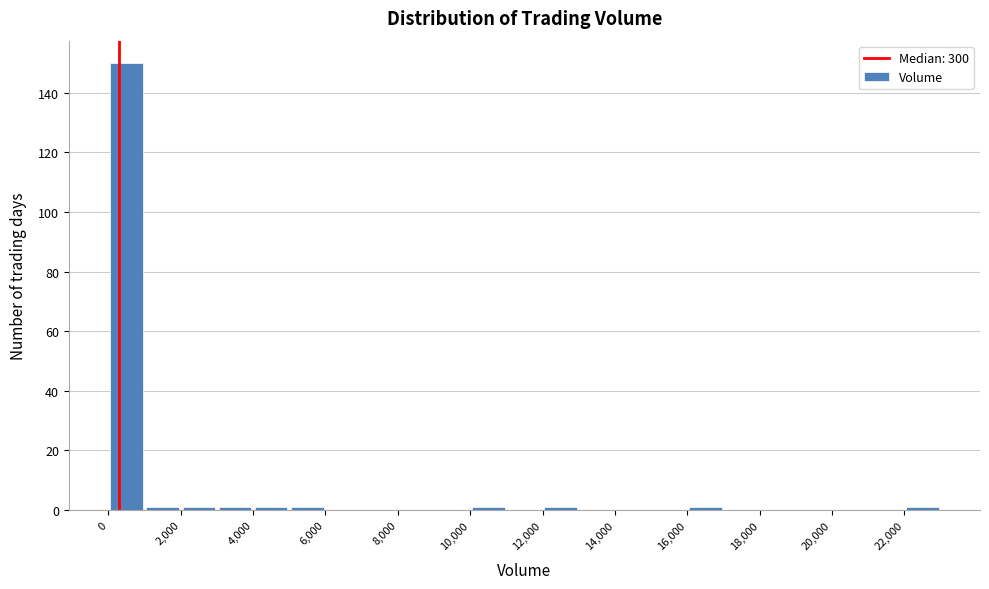

Over which range of the x-axis is the bar tallest?

0 to 1000